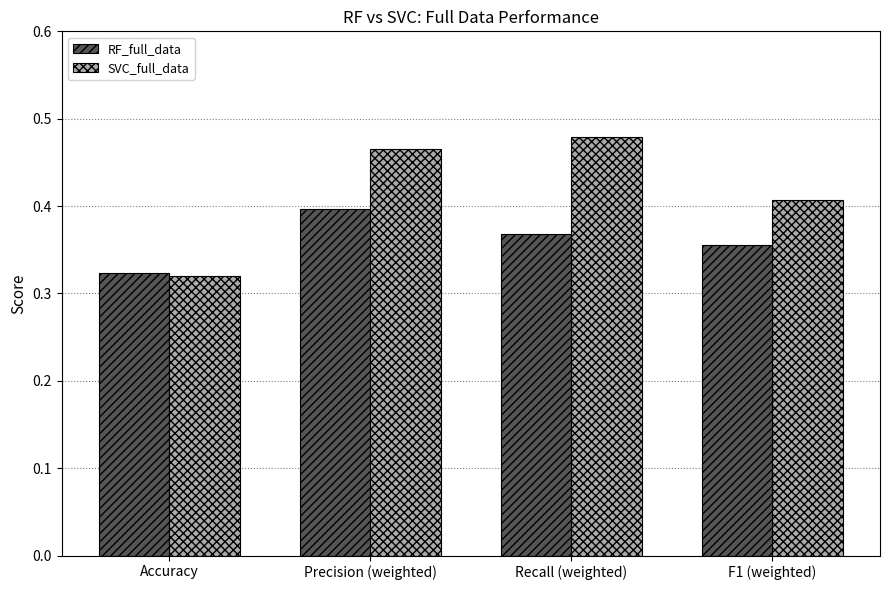

Which series has the widest spread of values?

SVC_full_data